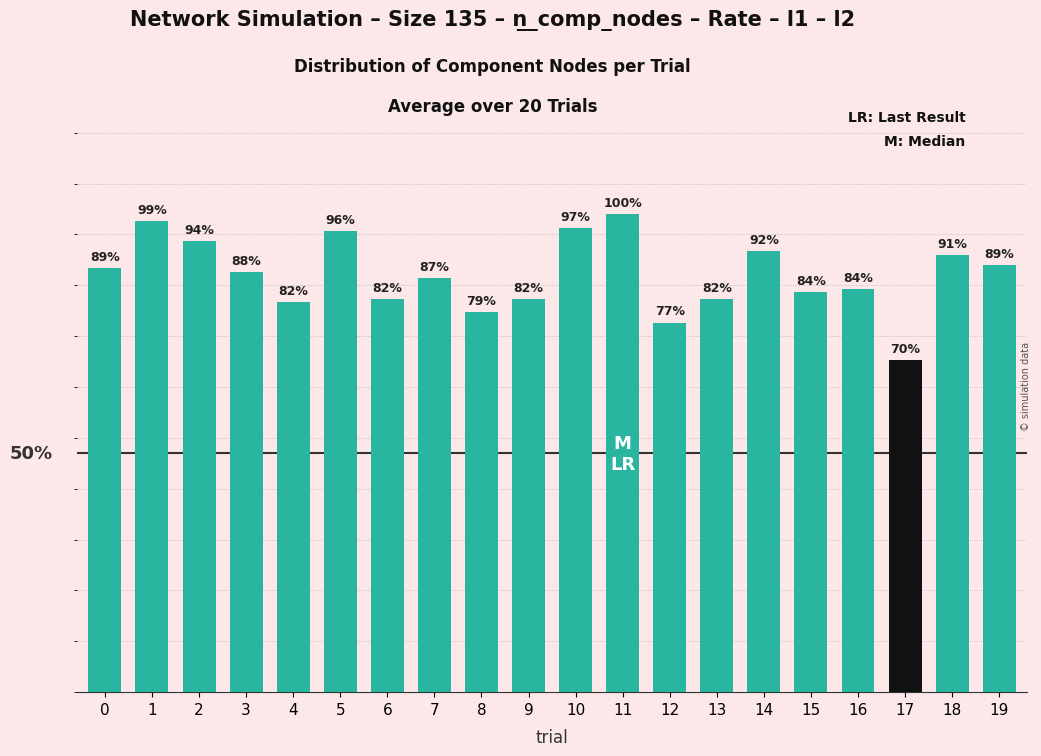

Reading left to right, transcribe all the data shown in this chart.

41.7	46.3	44.3	41.3	38.3	45.3	38.7	40.7	37.3	38.7	45.7	47.0	36.3	38.7	43.3	39.3	39.7	32.7	43.0	42.0